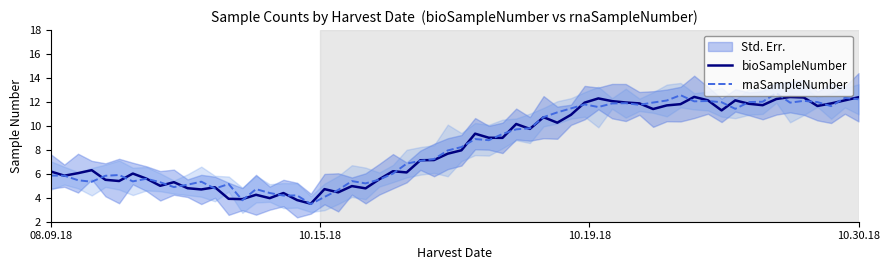

What is the maximum value for rnaSampleNumber?

12.7